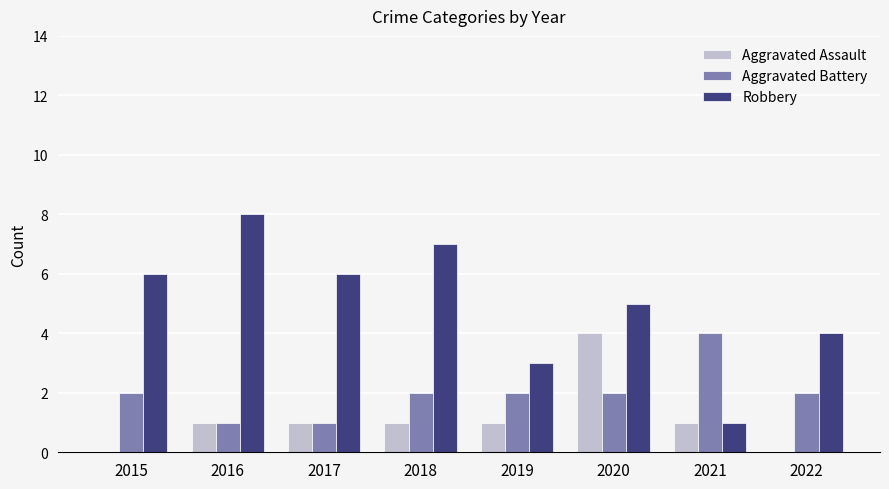

Which series has the largest total across all categories?

Robbery